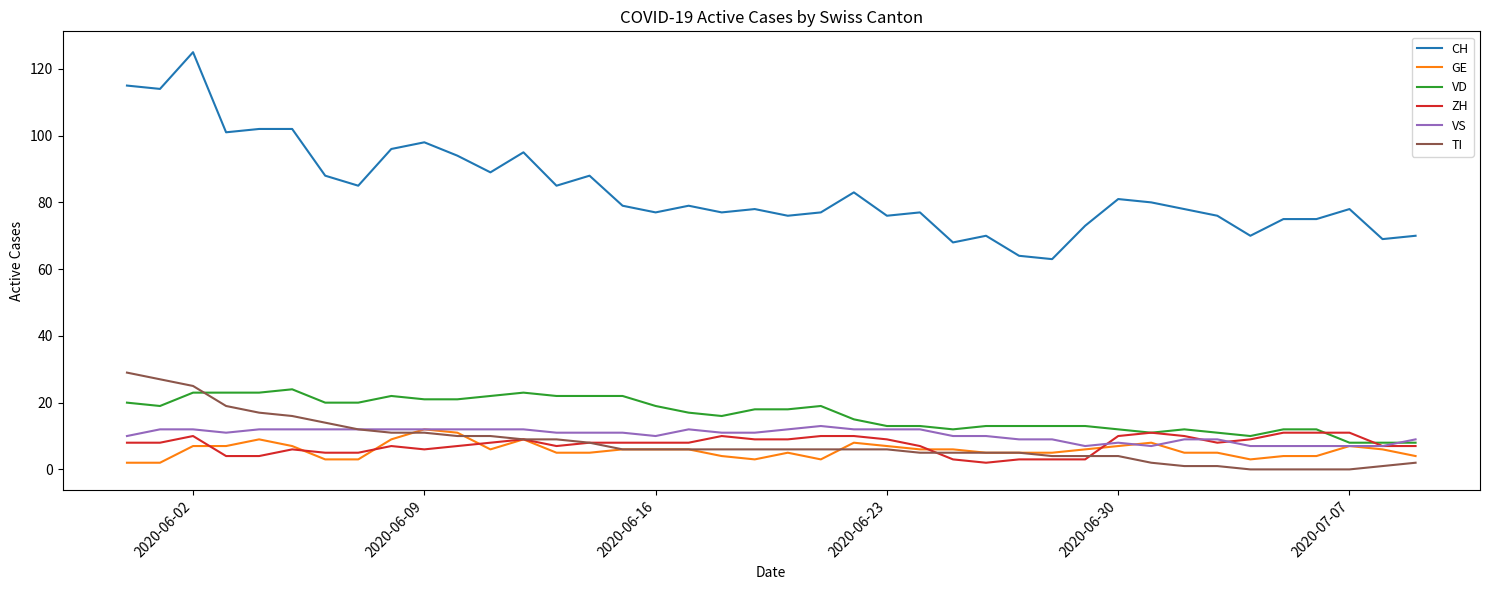

Which series has the largest total across all categories?

CH